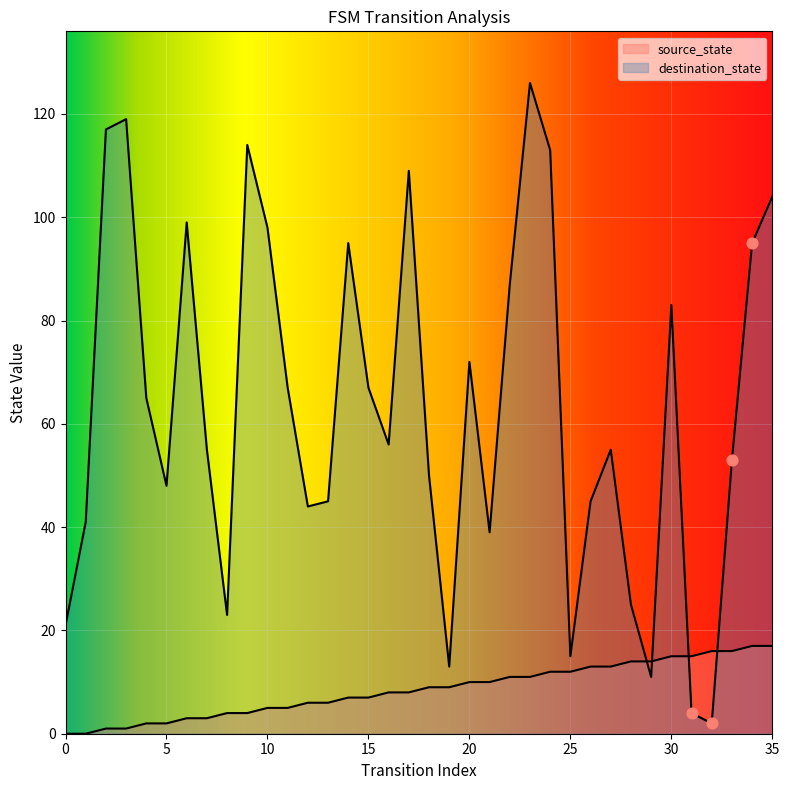

Which series has the largest total across all categories?

destination_state